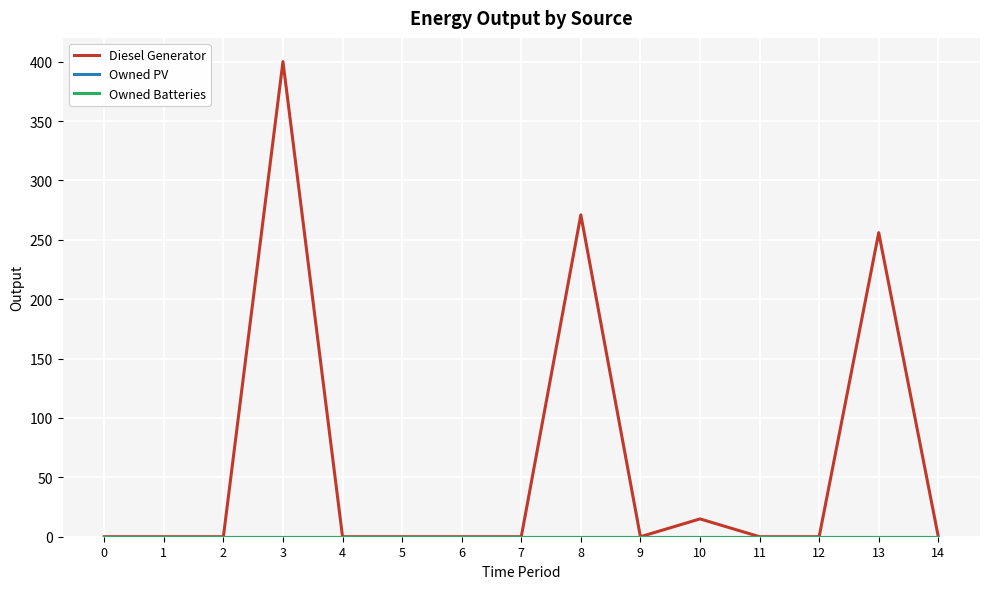

Is the value of Owned Batteries at 12 greater than the value of Owned PV at 1?

No